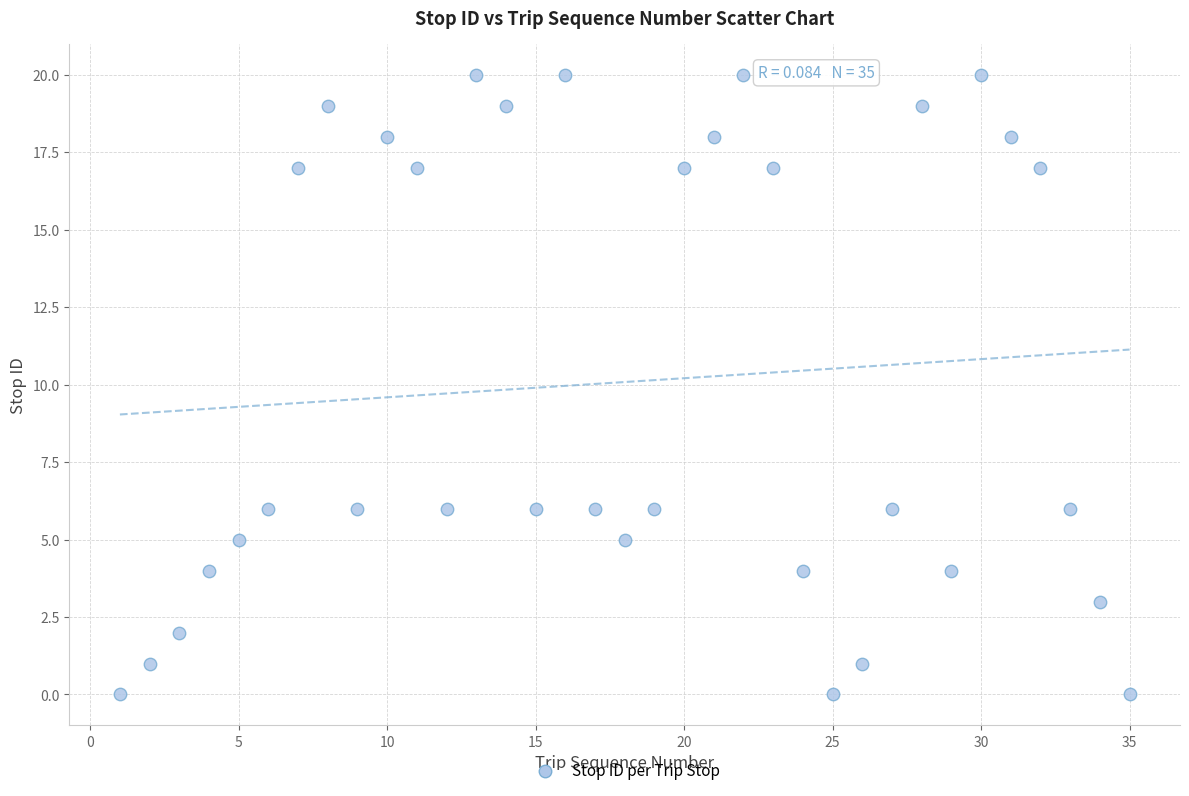

What is the range of Y values (max minus min)?

20